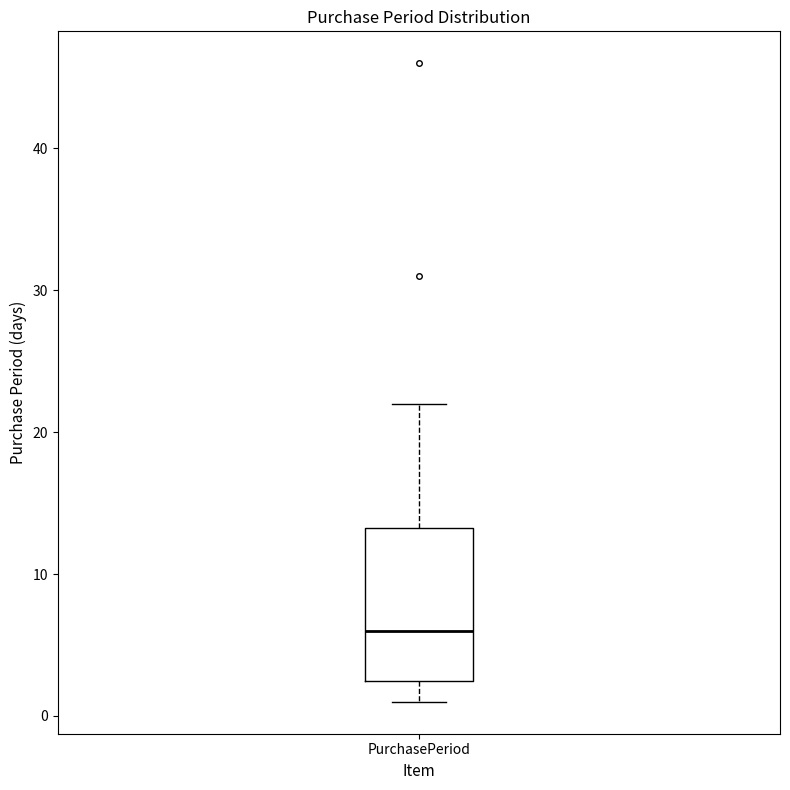

Where does the lower whisker of the box for PurchasePeriod end on the y-axis? The values are not printed on the chart, so give them approximately, as read against the axis.

1